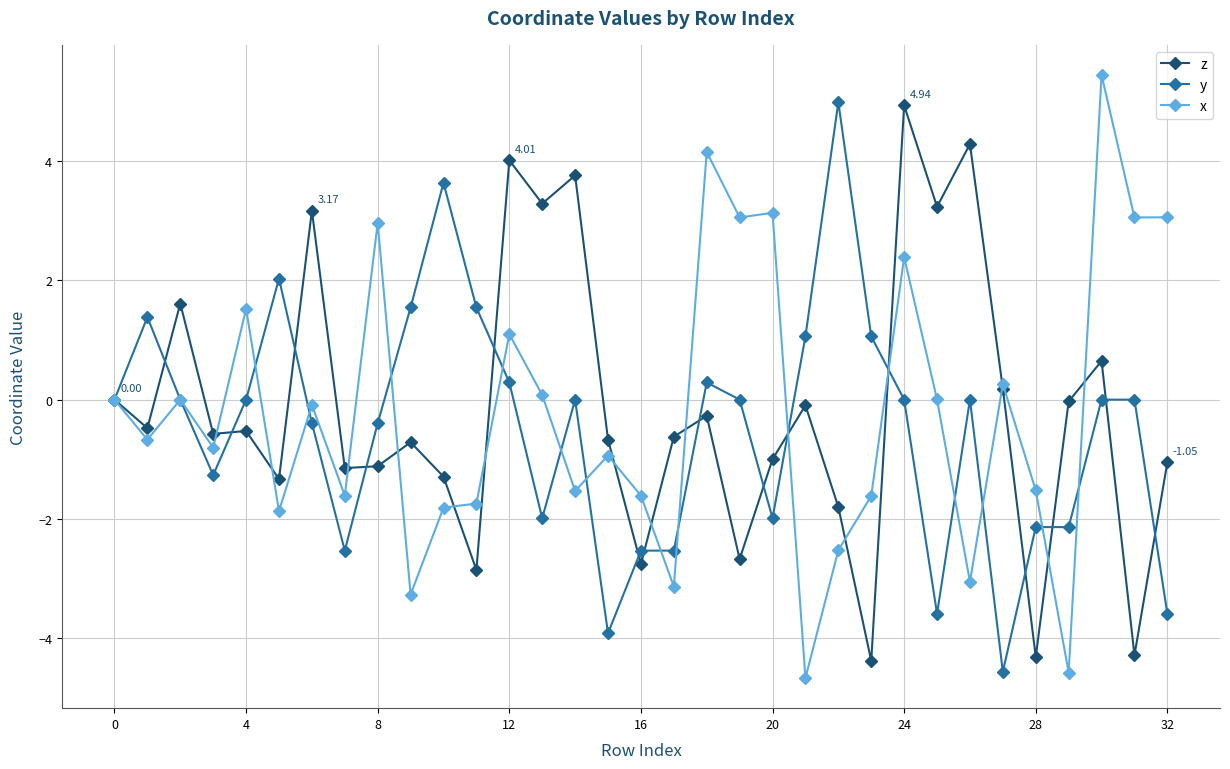

True or false: y has more than 2 points higher than both neighbors.

True